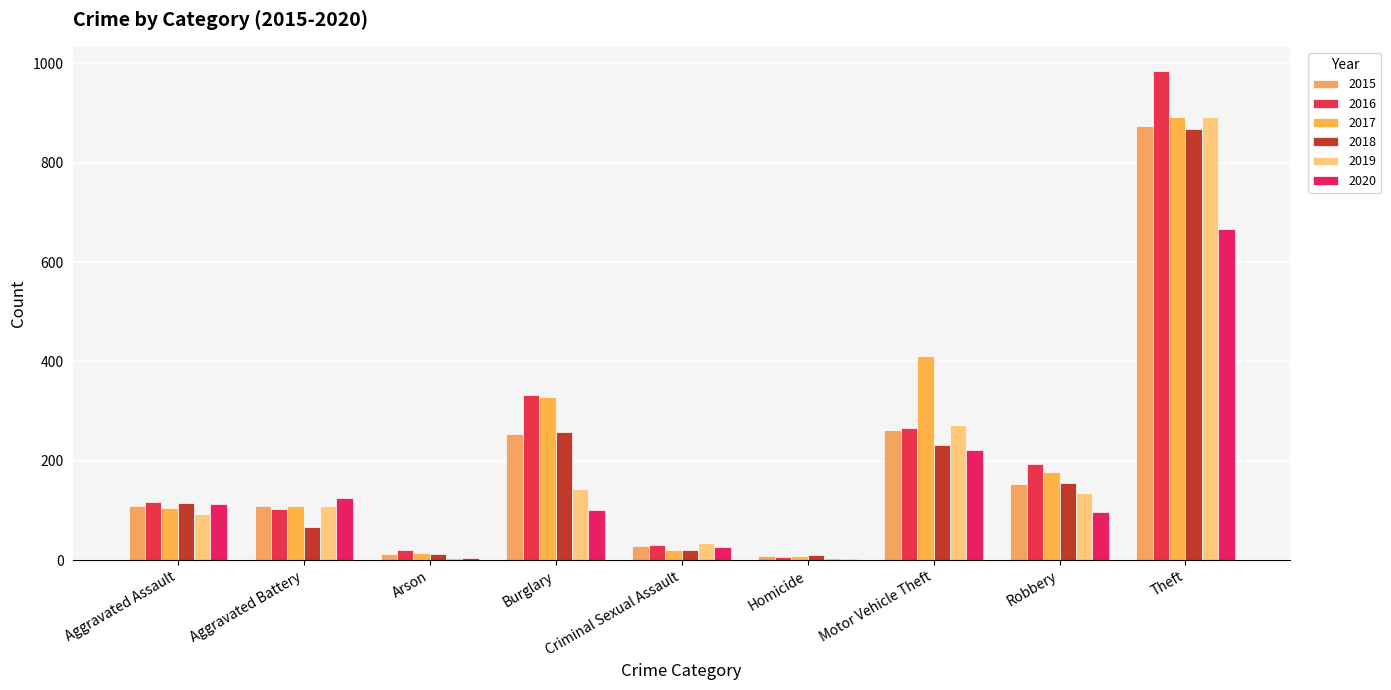

What is the total value across all series at Aggravated Assault?

653